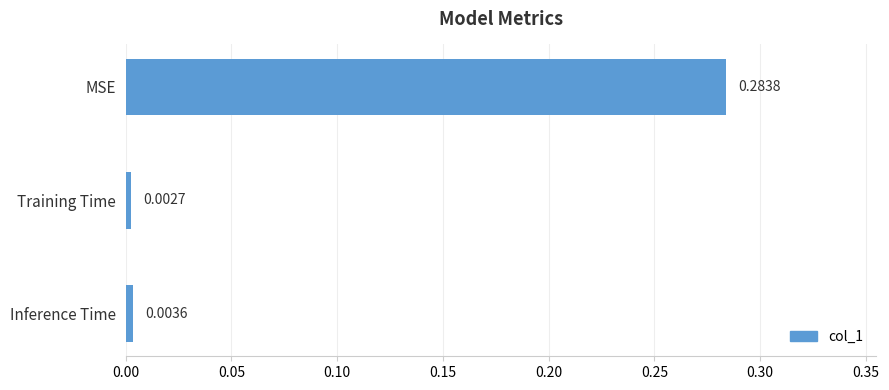

List the labels in order of value, largest first.

MSE, Inference Time, Training Time